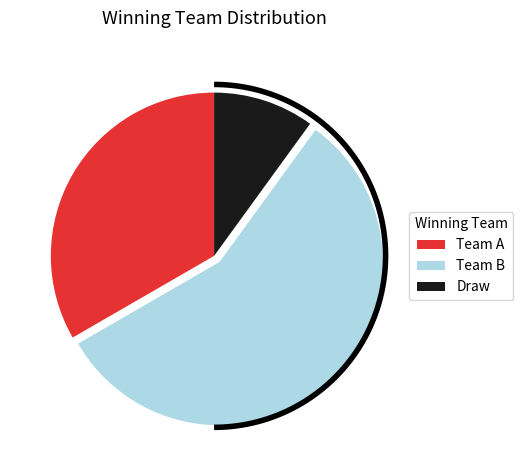

How much of the chart is everything except Team A?

66.7%